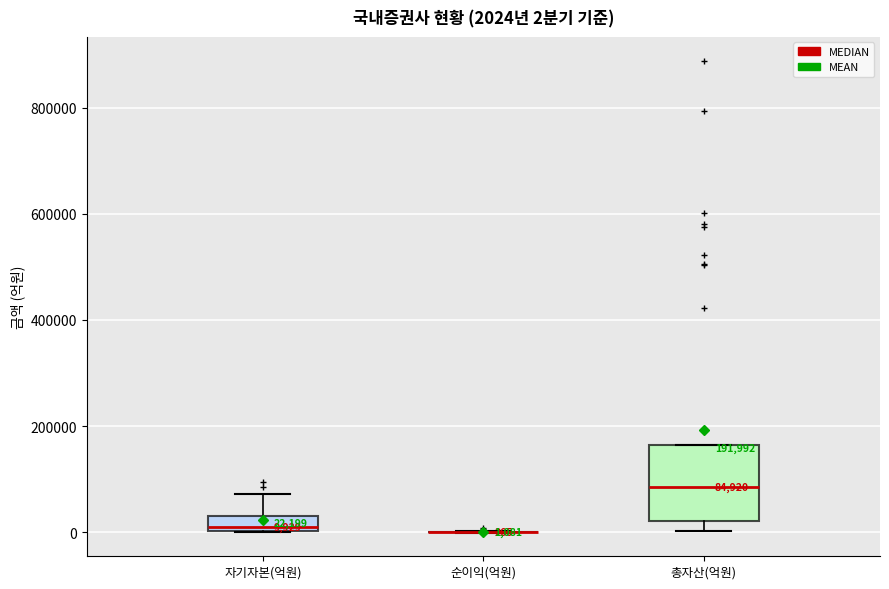

Comparing the boxes themselves (not the whiskers), which one is the tallest?

총자산(억원)